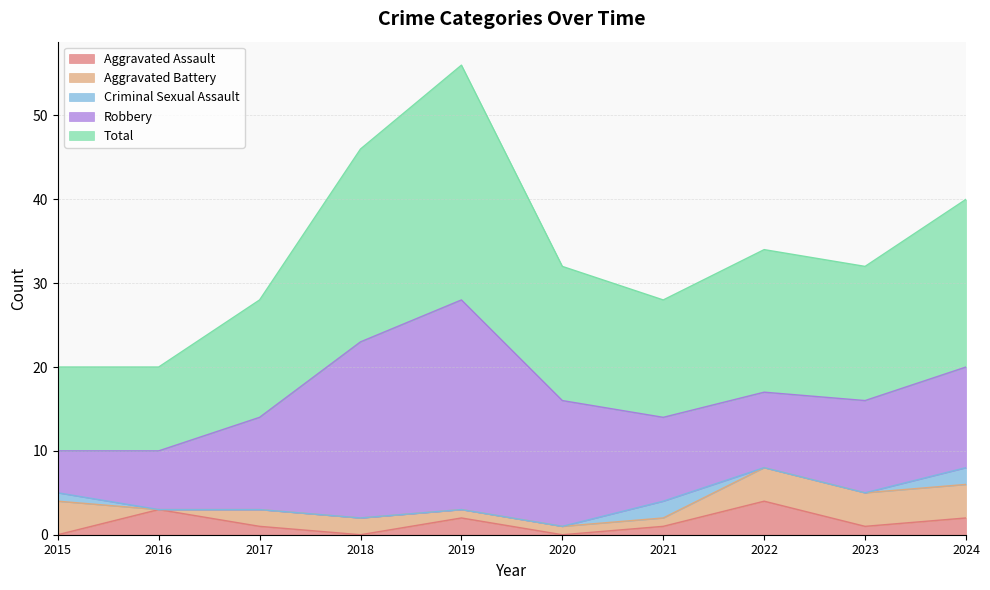

Reading right to left, extract all data points from this chart.

Aggravated Assault: 2024=2	2023=1	2022=4	2021=1	2020=0	2019=2	2018=0	2017=1	2016=3	2015=0
Aggravated Battery: 2024=4	2023=4	2022=4	2021=1	2020=1	2019=1	2018=2	2017=2	2016=0	2015=4
Criminal Sexual Assault: 2024=2	2023=0	2022=0	2021=2	2020=0	2019=0	2018=0	2017=0	2016=0	2015=1
Robbery: 2024=12	2023=11	2022=9	2021=10	2020=15	2019=25	2018=21	2017=11	2016=7	2015=5
Total: 2024=20	2023=16	2022=17	2021=14	2020=16	2019=28	2018=23	2017=14	2016=10	2015=10